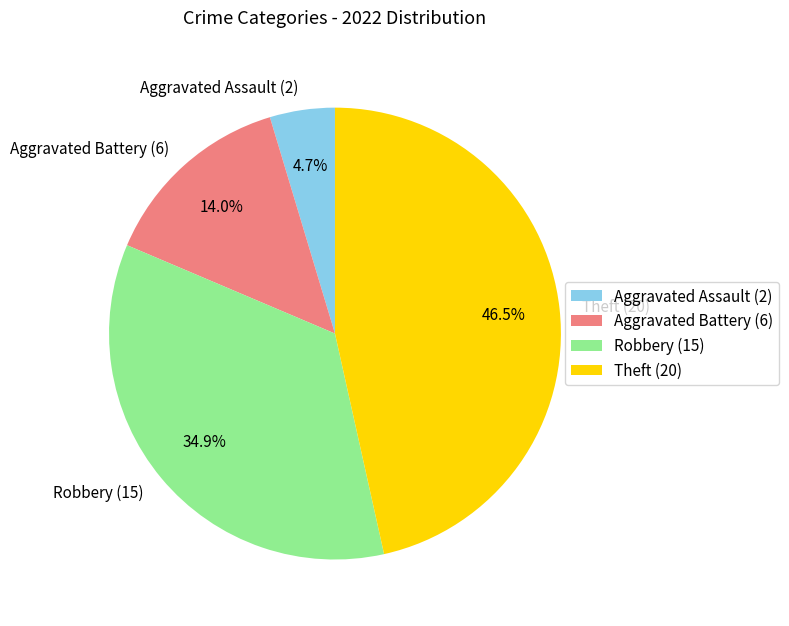

What is the ratio of the value at Aggravated Battery to the value at Robbery?

0.4